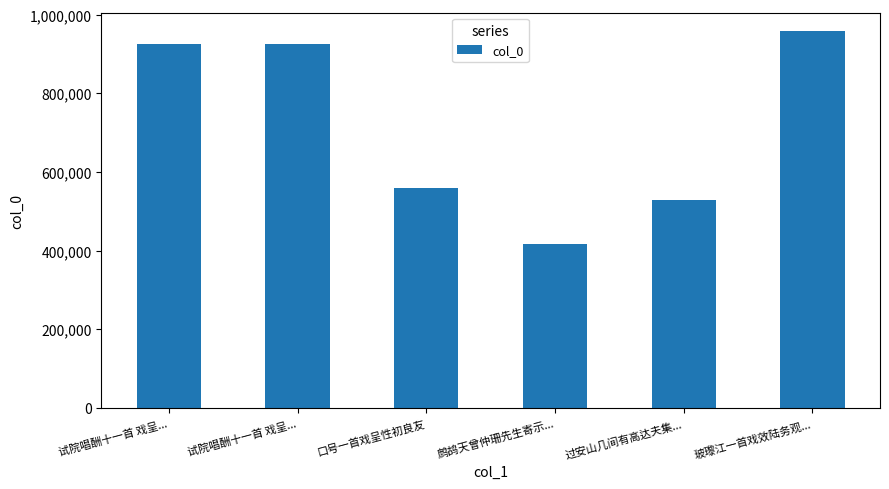

How many series are shown in this chart?

1